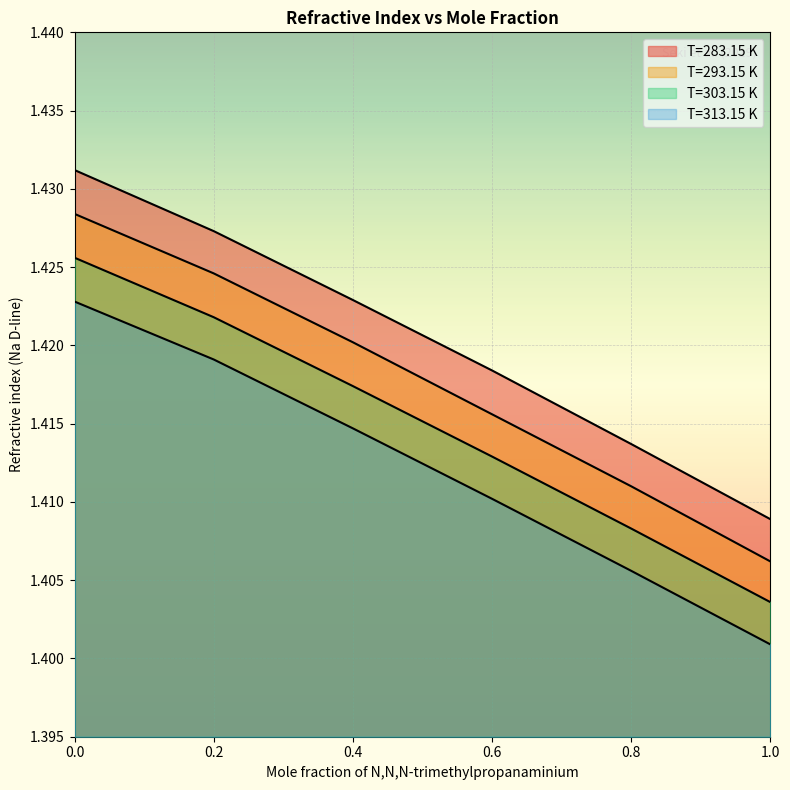

What is the value of the T=303.15 K point at the 3rd from the left?

1.4